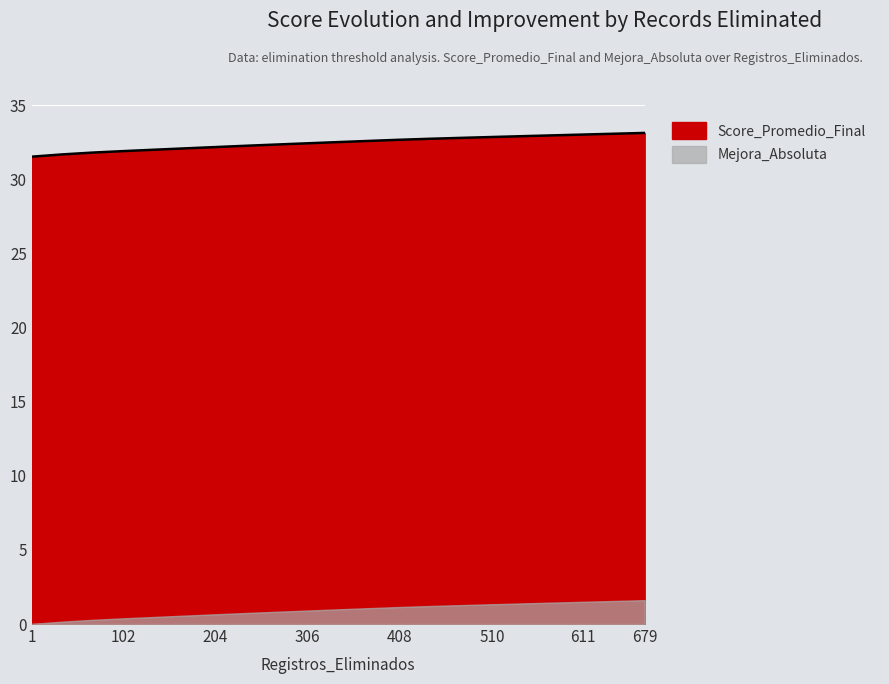

What is the maximum value shown in the chart?

33.1